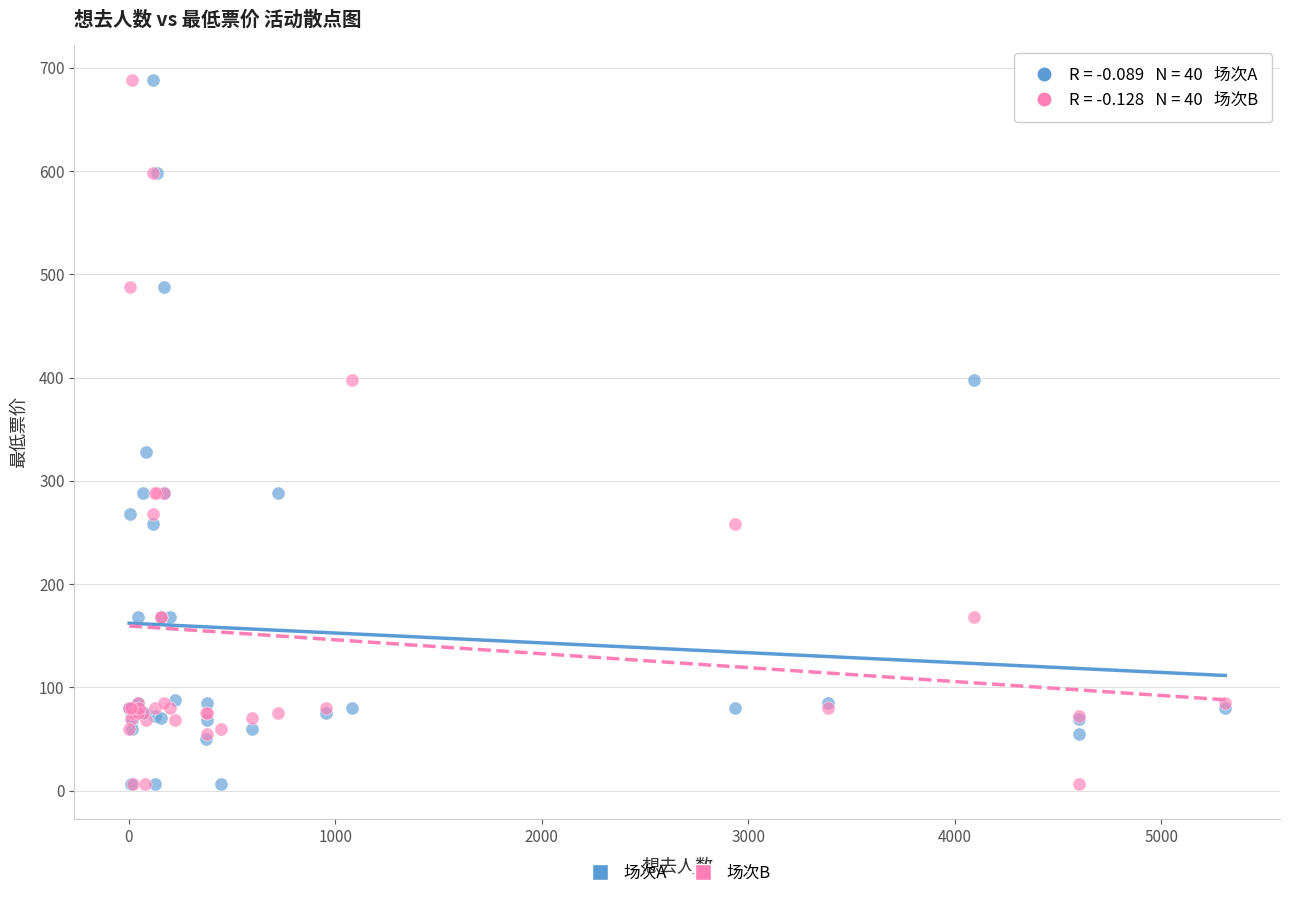

What is the X range (max minus min) for the scatter plot?

5307.0